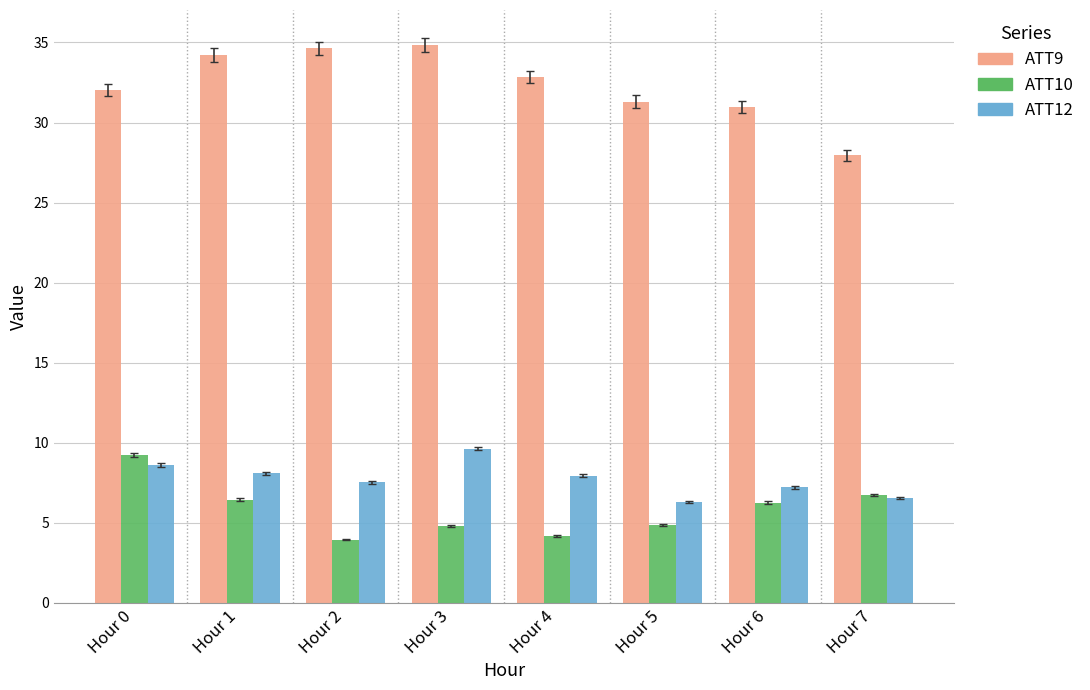

What is the value of the ATT9 bar at the 4th from the left?

34.8